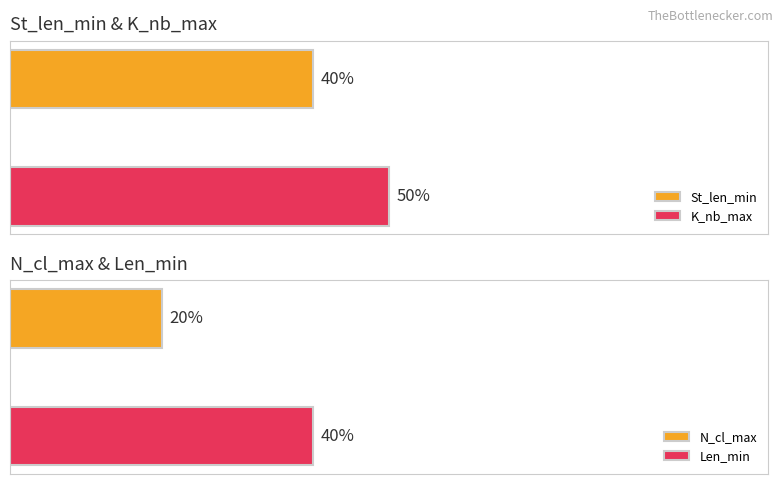

What is the smallest value displayed?

20